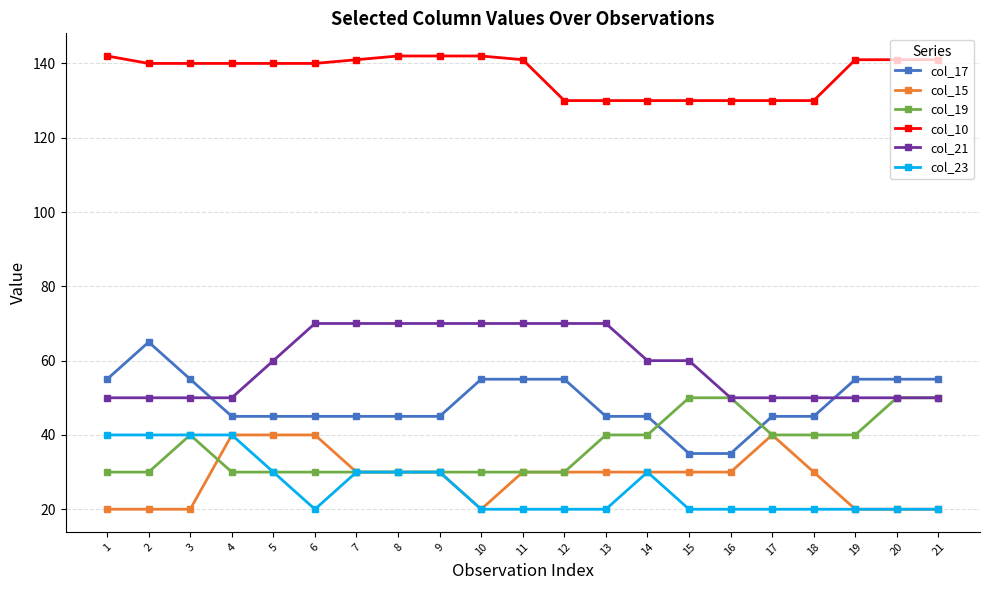

What is the maximum value for col_17?

65